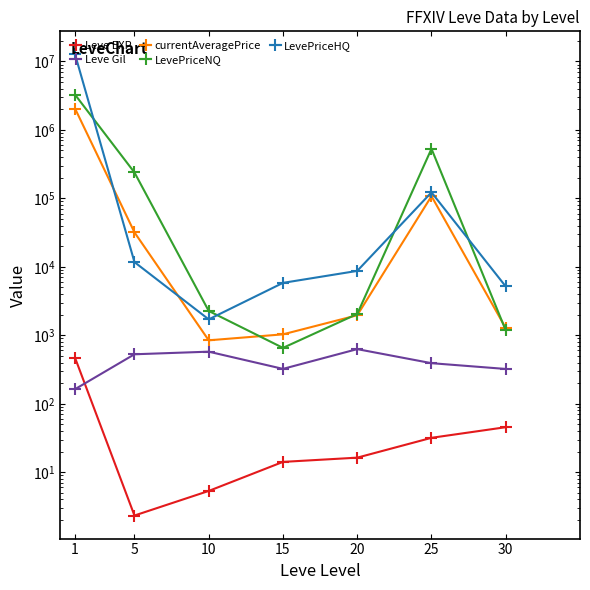

The Leve Gil series shows 163.5 at 1. True or false?

True